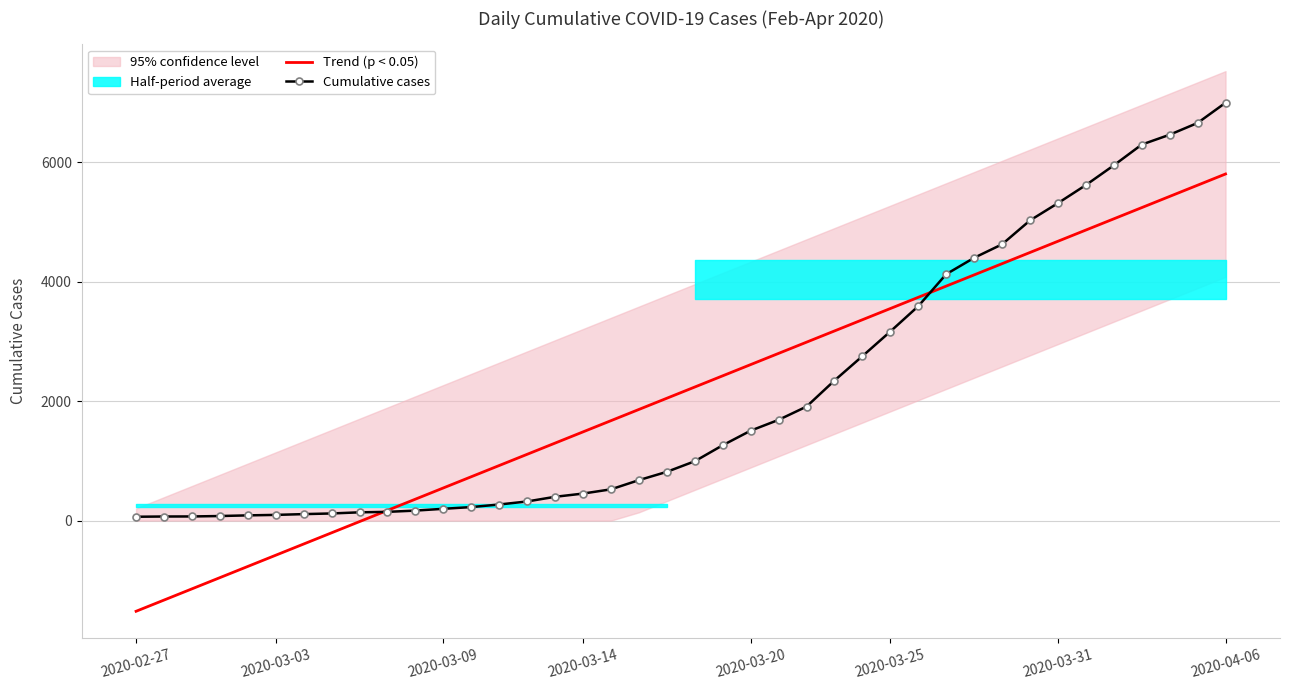

Is the value of Trend (p < 0.05) at 22 greater than the value of Cumulative cases at 37?

No